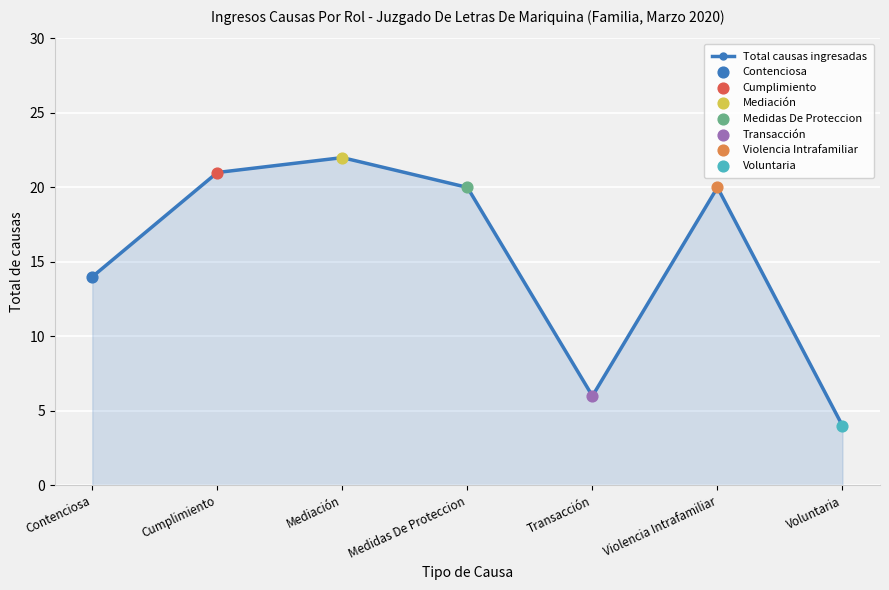

Which has a higher value, Transacción or Voluntaria?

Transacción